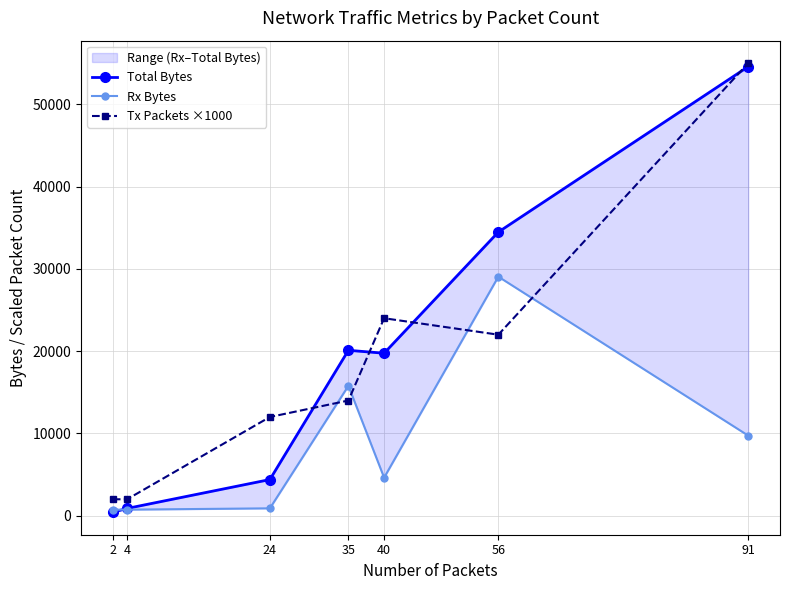

What is the sum of all Total Bytes values?

134604